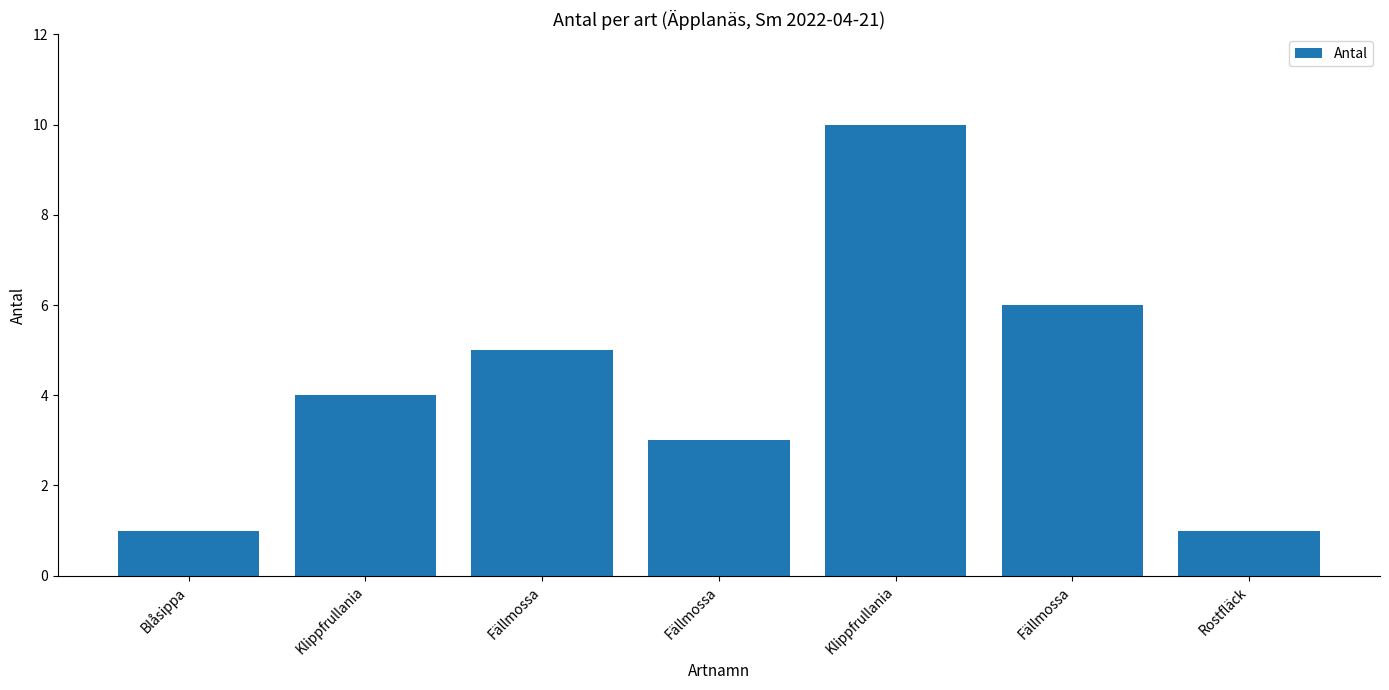

Does the chart contain any negative values?

No